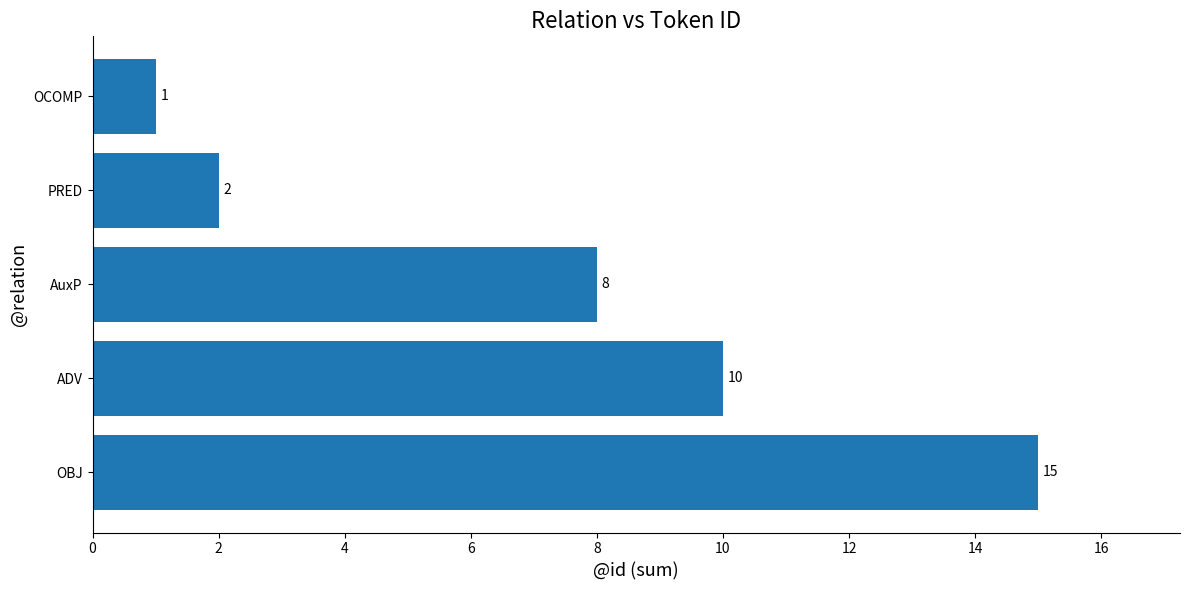

Where is the data nearest to the value 8?

AuxP